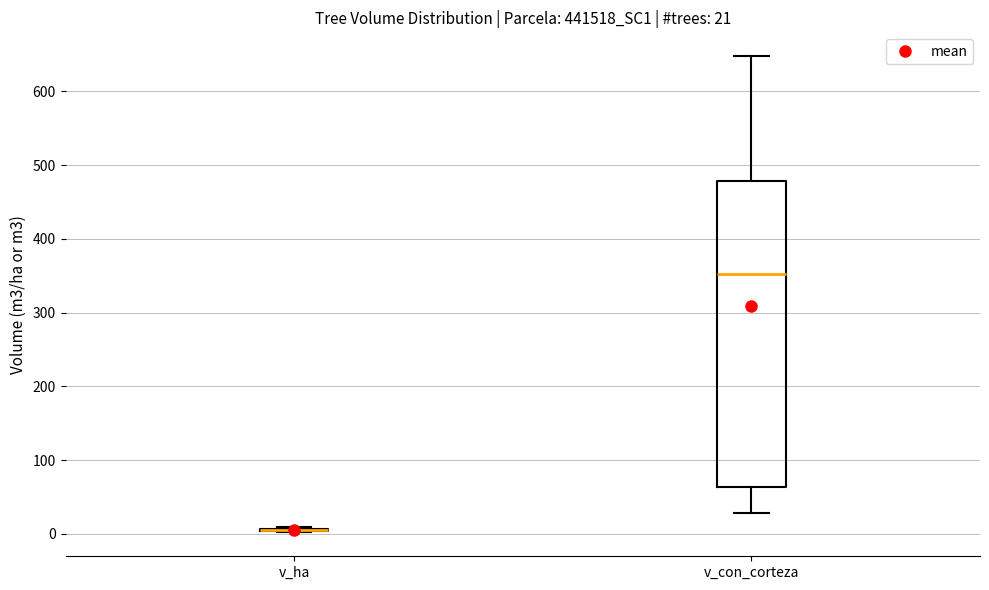

Which box is the tallest, from its lower edge to its upper edge?

v_con_corteza